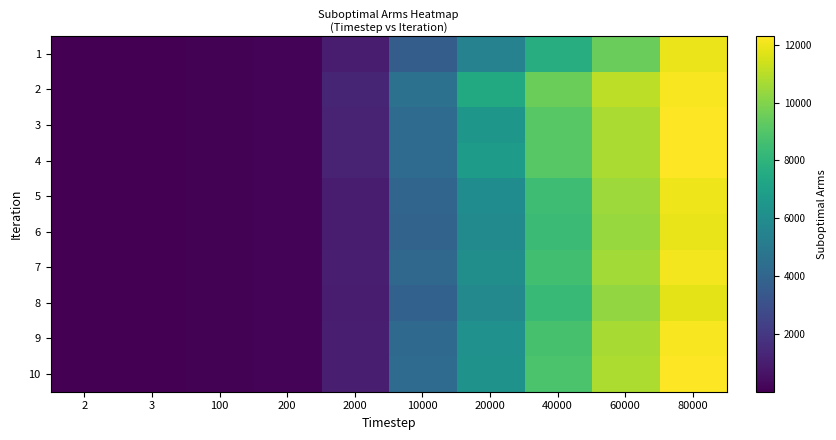

What is the greatest value displayed?

12300